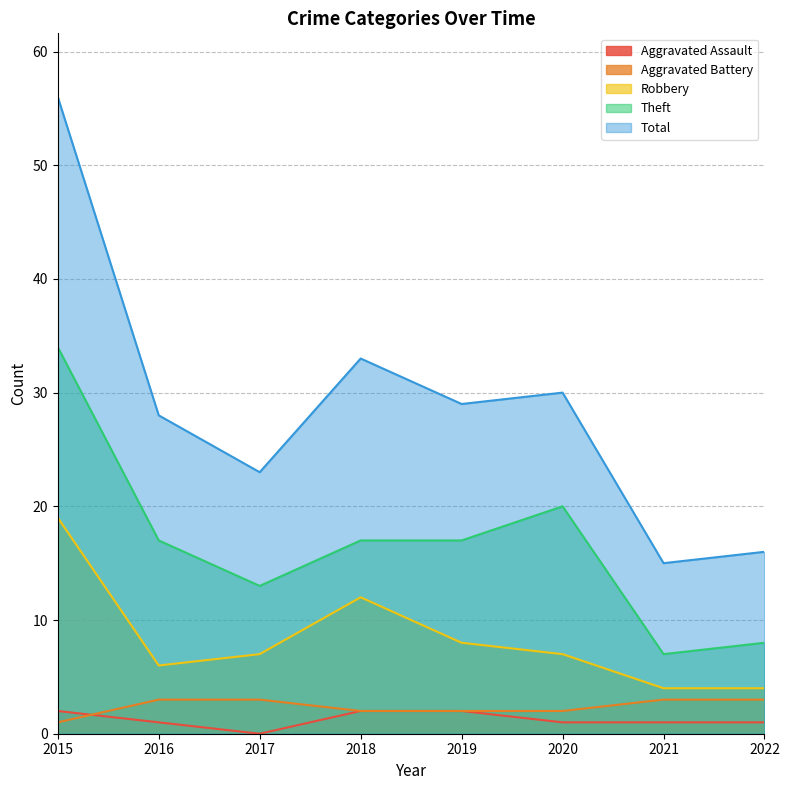

At which category does the chart reach its peak across all series?

2015